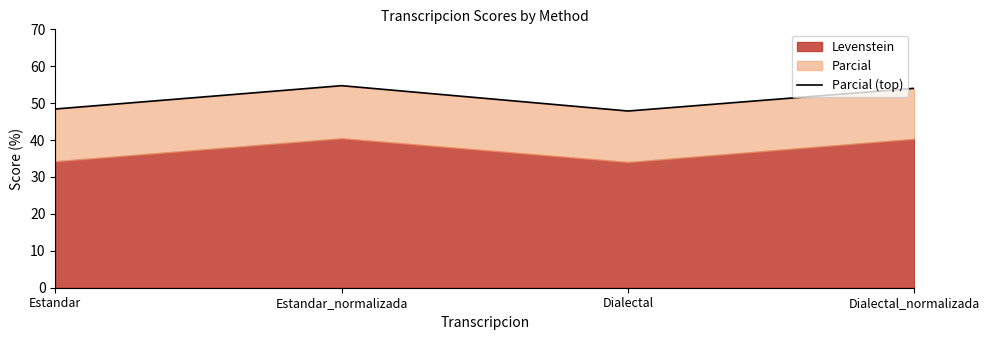

What is the difference between the maximum and second lowest values?

6.3